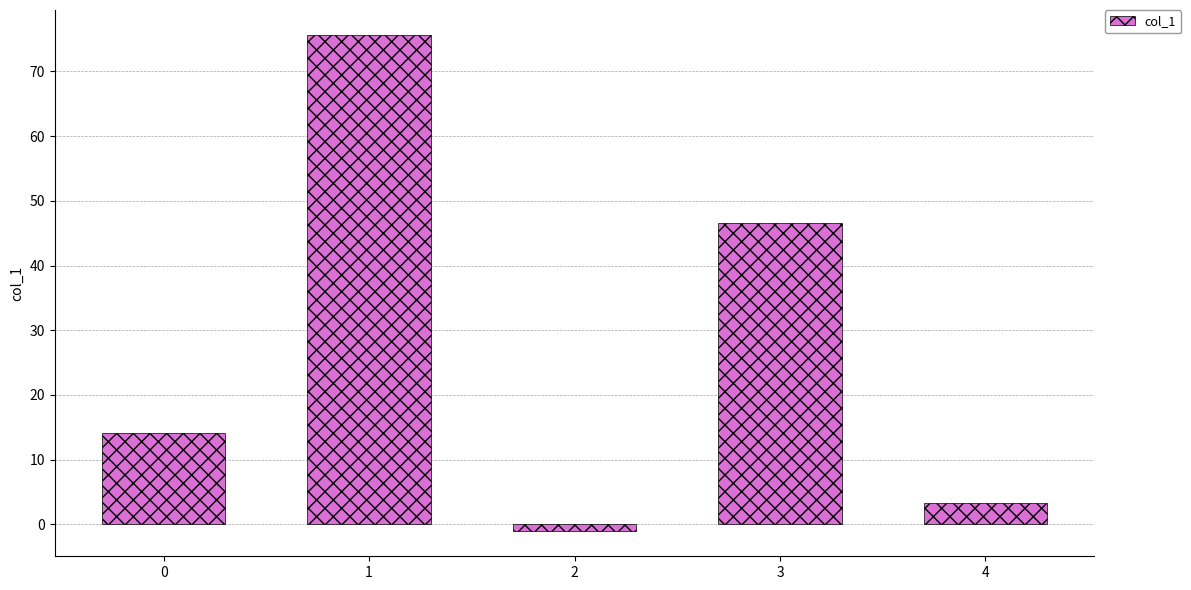

What is the difference between the maximum and minimum values?

76.8